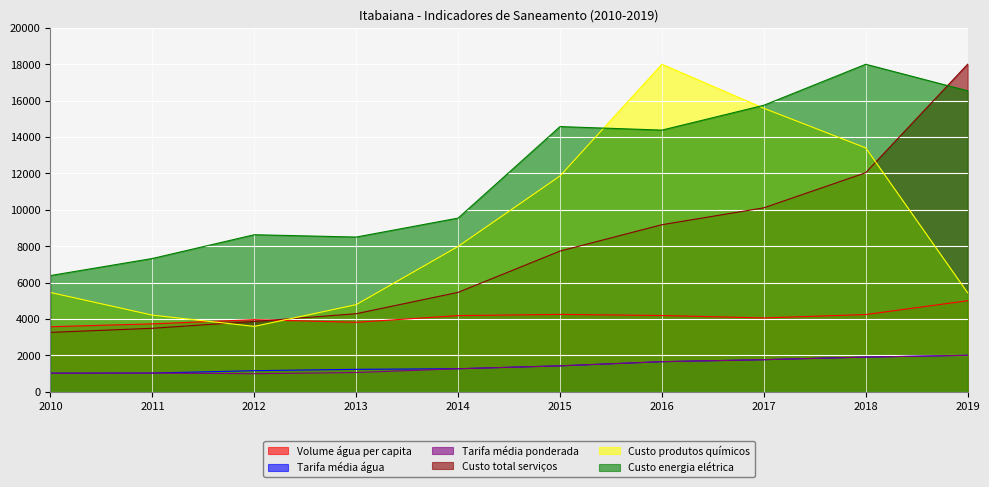

How many times do Custo_total_servicos and Custo_total_produtos_quimicos cross each other?

3